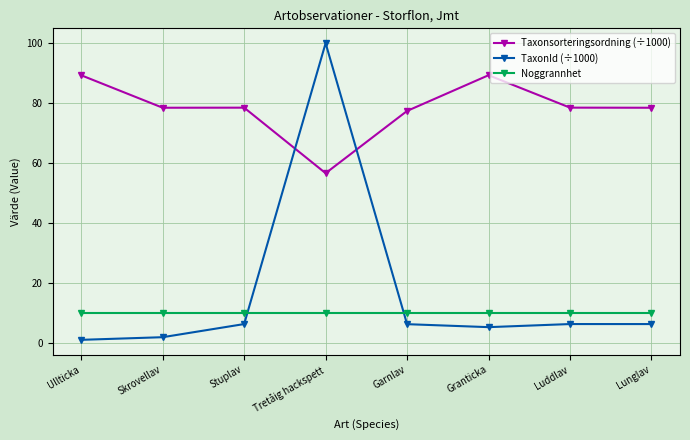

How many lines are shown in the chart?

3